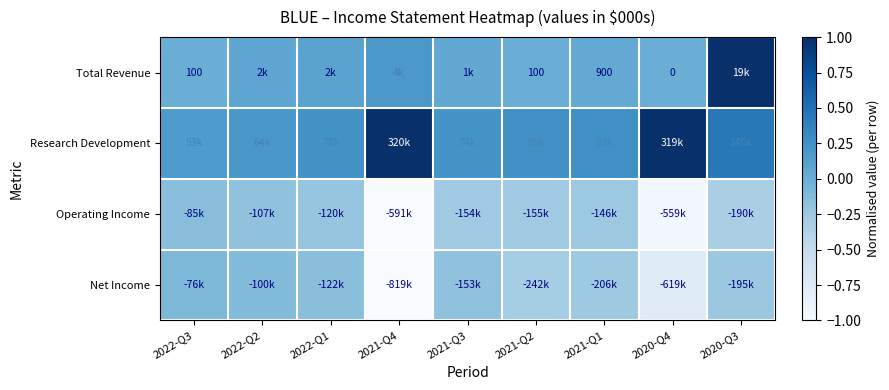

The Research Development series shows 0.3 at 2021-Q2. True or false?

True